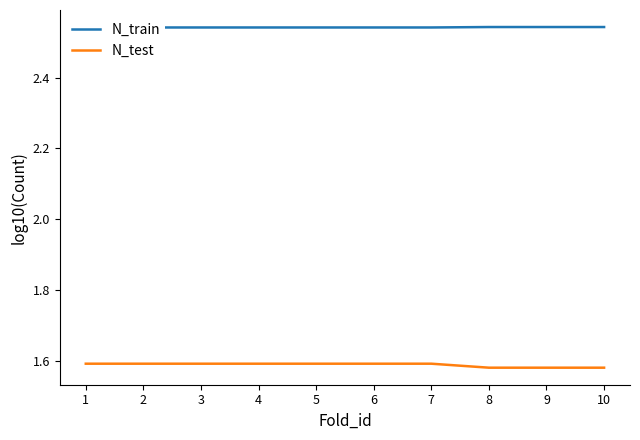

Reading right to left, list all the values displayed in this chart.

N_train: 10=2.5	9=2.5	8=2.5	7=2.5	6=2.5	5=2.5	4=2.5	3=2.5	2=2.5	1=2.5
N_test: 10=1.6	9=1.6	8=1.6	7=1.6	6=1.6	5=1.6	4=1.6	3=1.6	2=1.6	1=1.6